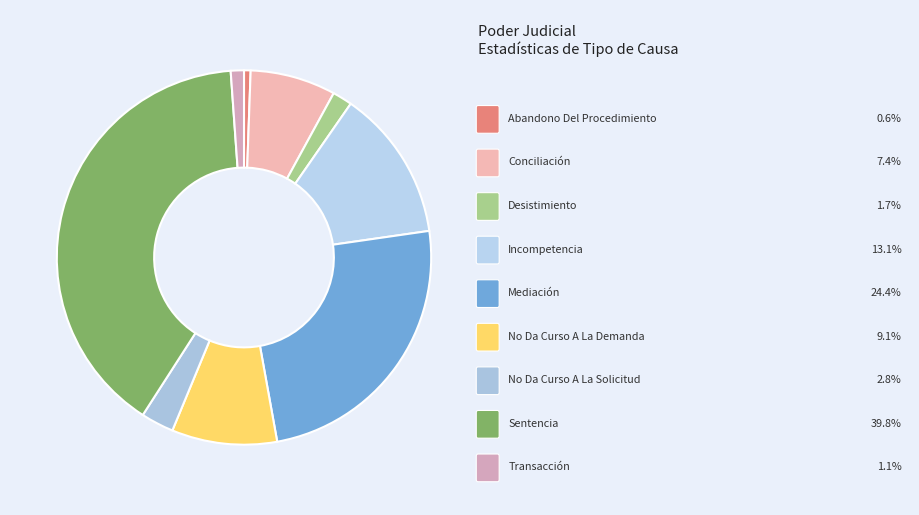

What is the smallest slice in the pie chart?

Abandono Del Procedimiento